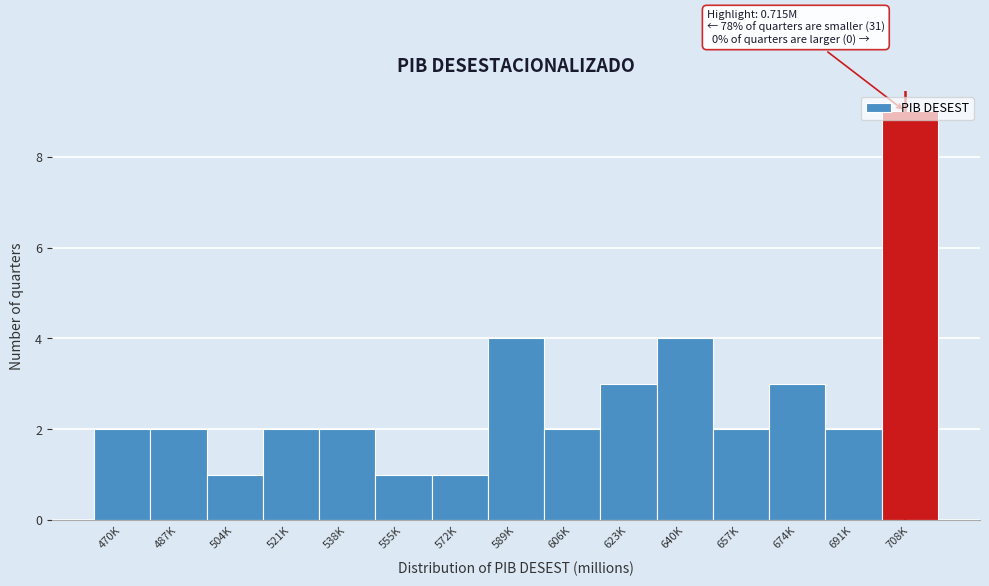

What is the value of the 14th bar from the left?

2